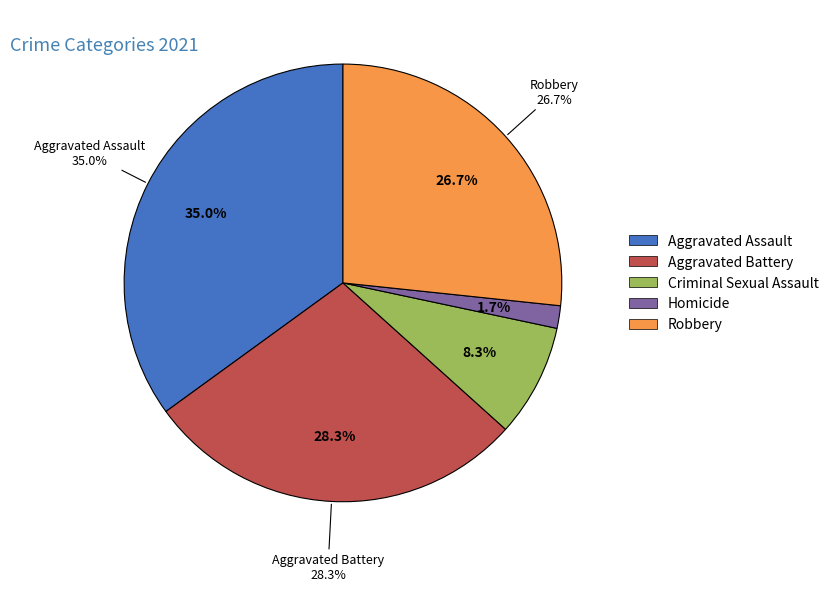

Is Homicide the majority of the pie?

No